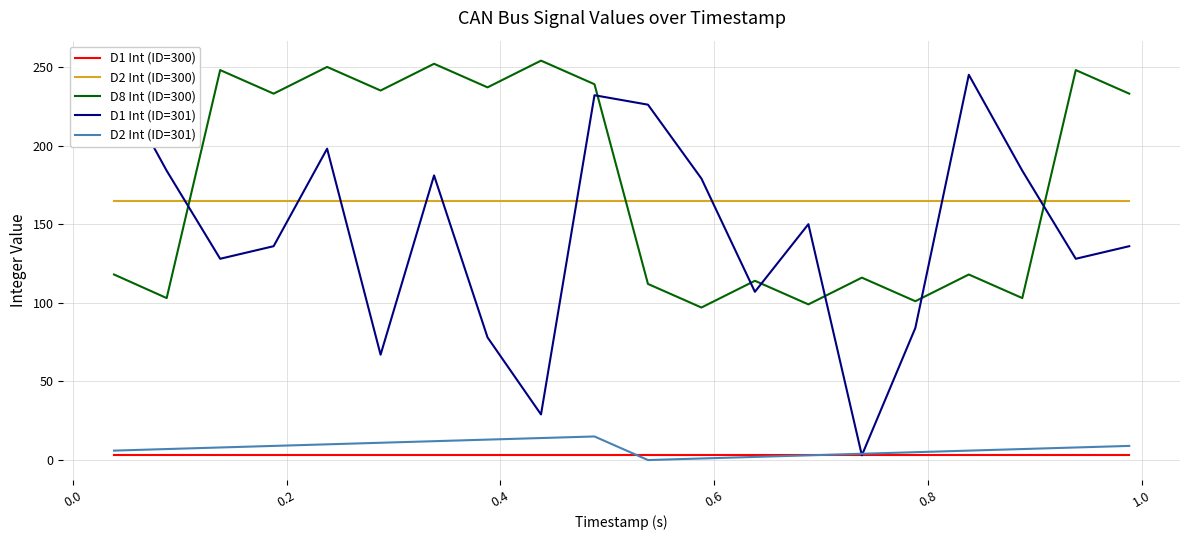

What is the value of the D2 Int (ID=300) point at the 20th from the left?

165